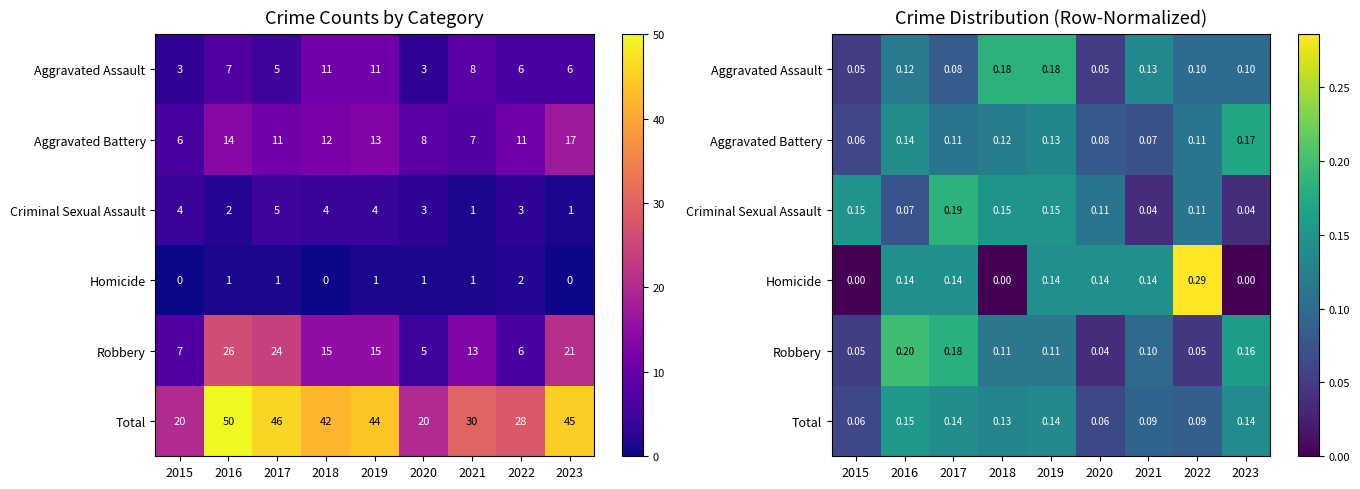

At how many categories does at least one series exceed 0?

9